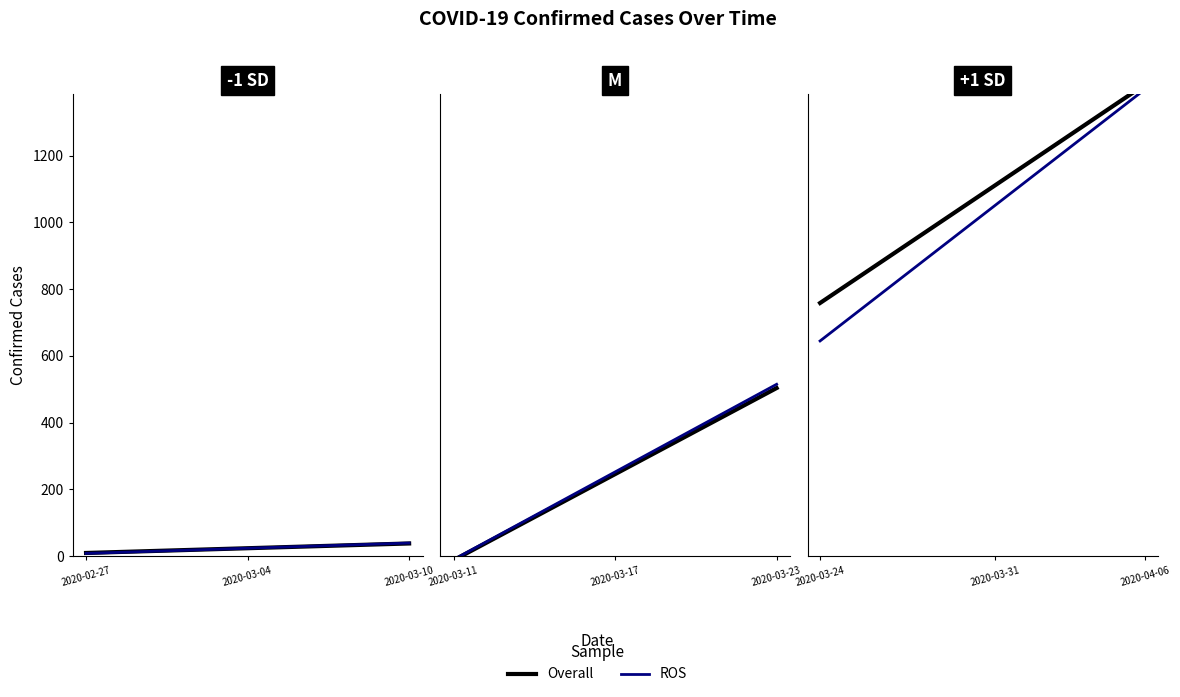

What is the difference between the highest and lowest values at 4?

83.1